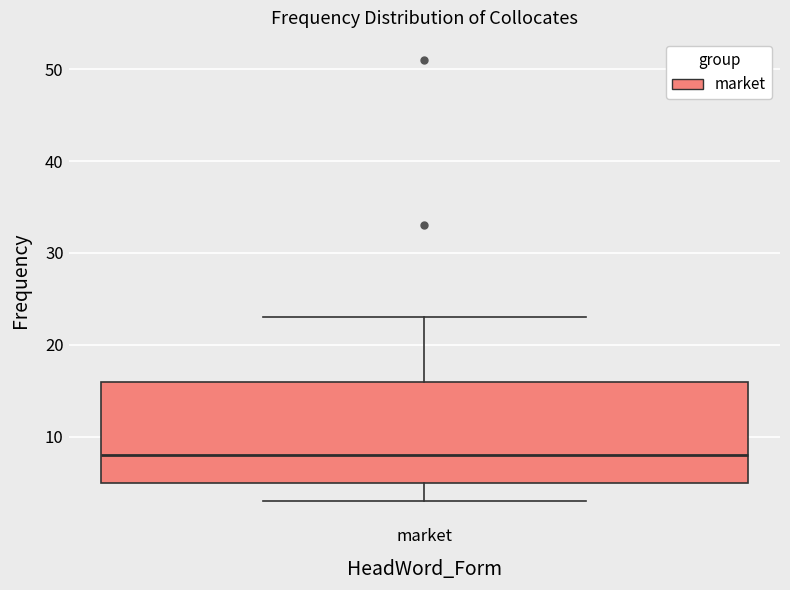

Read this box plot against the y-axis: the position of the median line, the range covered by the box, and the ends of both whiskers. The values are not printed on the chart, so give them approximately, as read against the axis.

median 8, box 5 to 16, whiskers 3 to 23